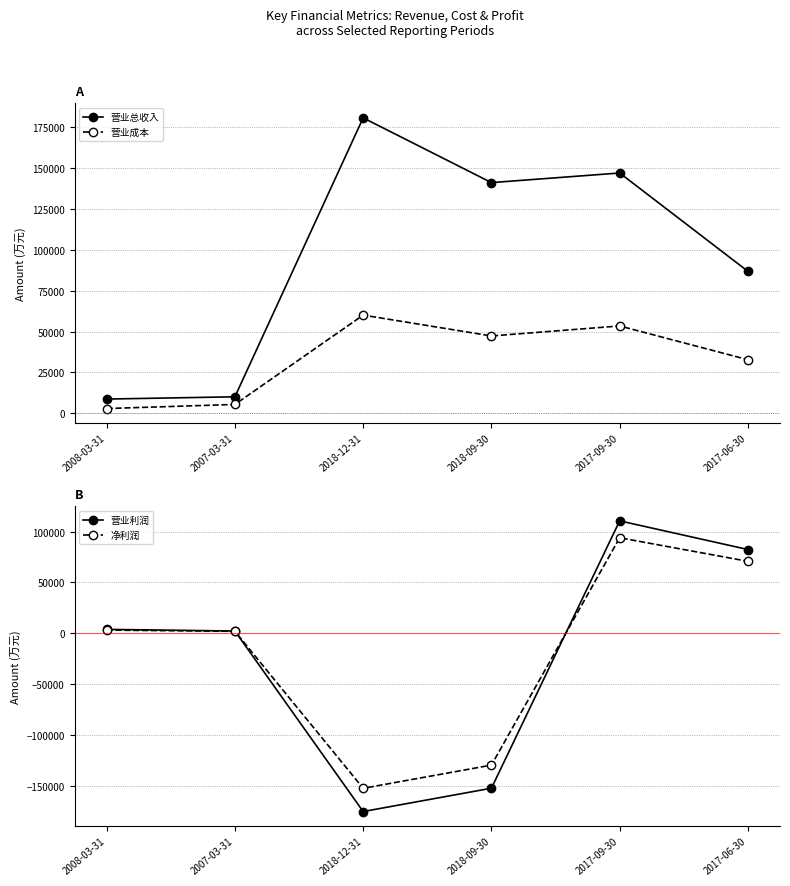

At how many categories does at least one series exceed 3012?

6